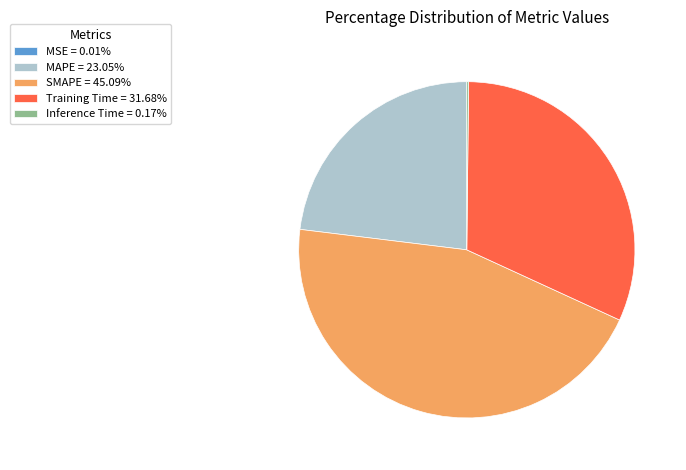

Is the sum of SMAPE = 45.09% and Training Time = 31.68% greater than half?

Yes